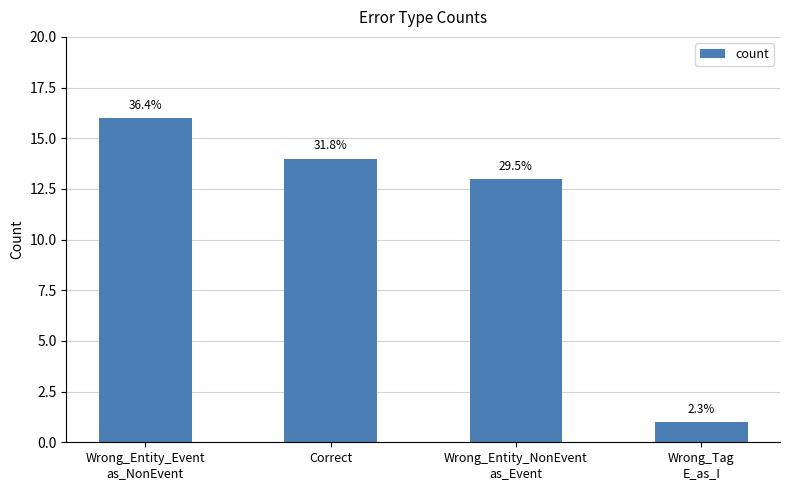

Where does the data first go above 14?

Wrong_Entity_Event
as_NonEvent